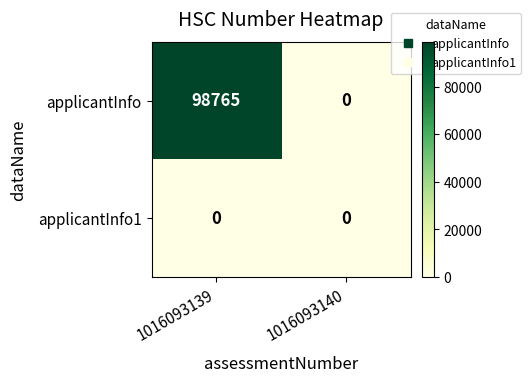

Reading left to right, extract all data points from this chart.

applicantInfo: 1016093139=98765	1016093140=0
applicantInfo1: 1016093139=0	1016093140=0